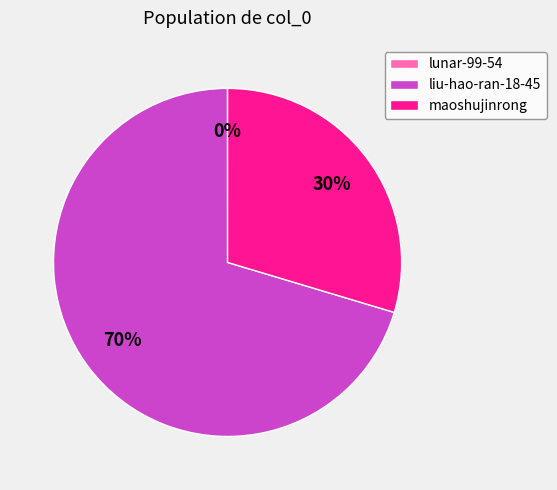

Does any single category account for the majority?

Yes